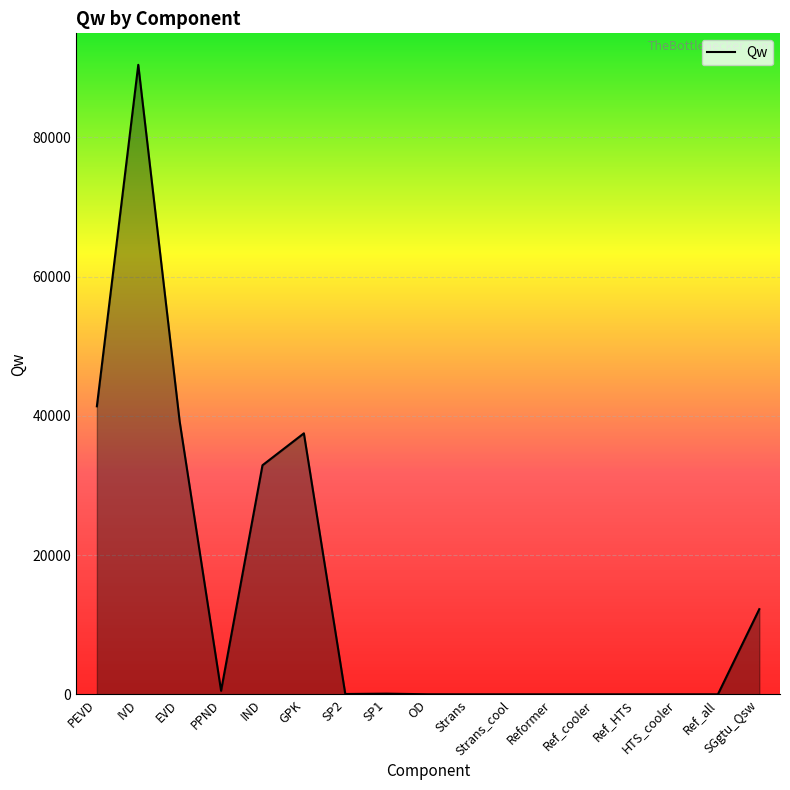

True or false: the data shows 35718.9 at Strans_cool.

False